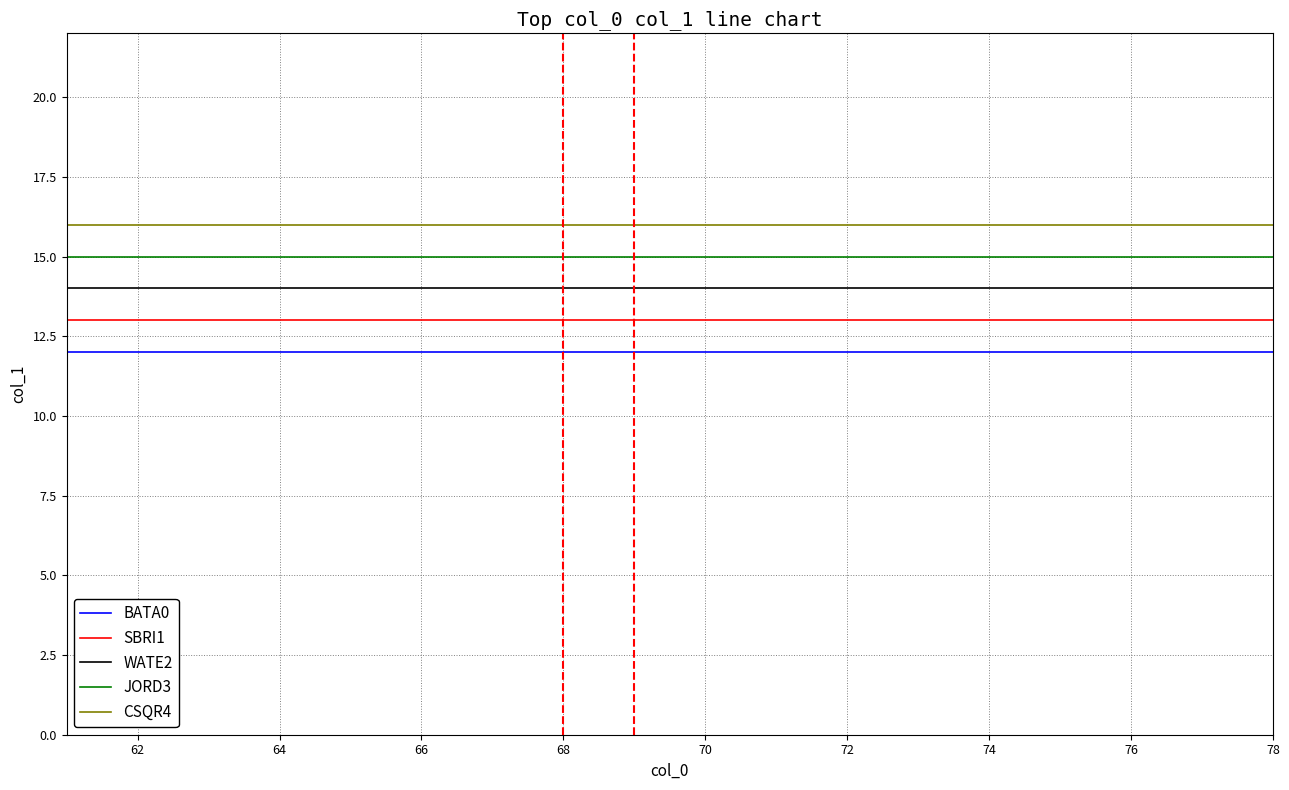

Rank the series by their average value, from highest to lowest.

CSQR4, JORD3, WATE2, SBRI1, BATA0